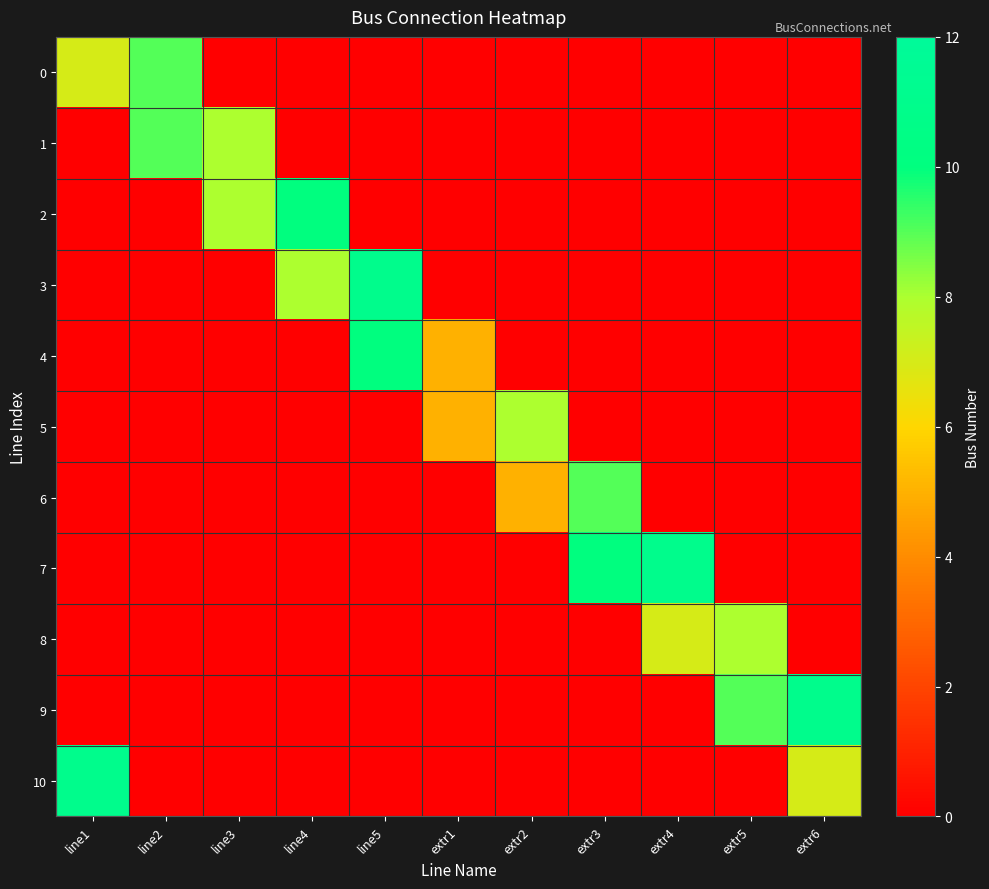

Which series changed the most between extr2 and extr5?

9